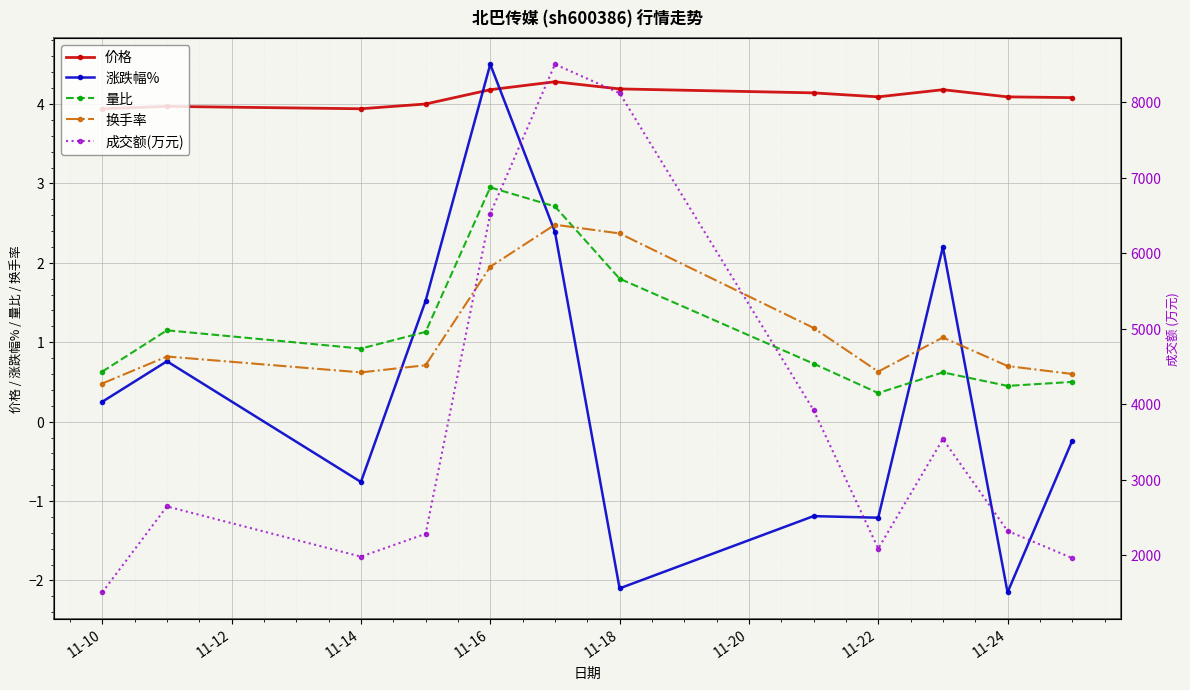

What is the minimum value for 成交额(万元)?

1508.0